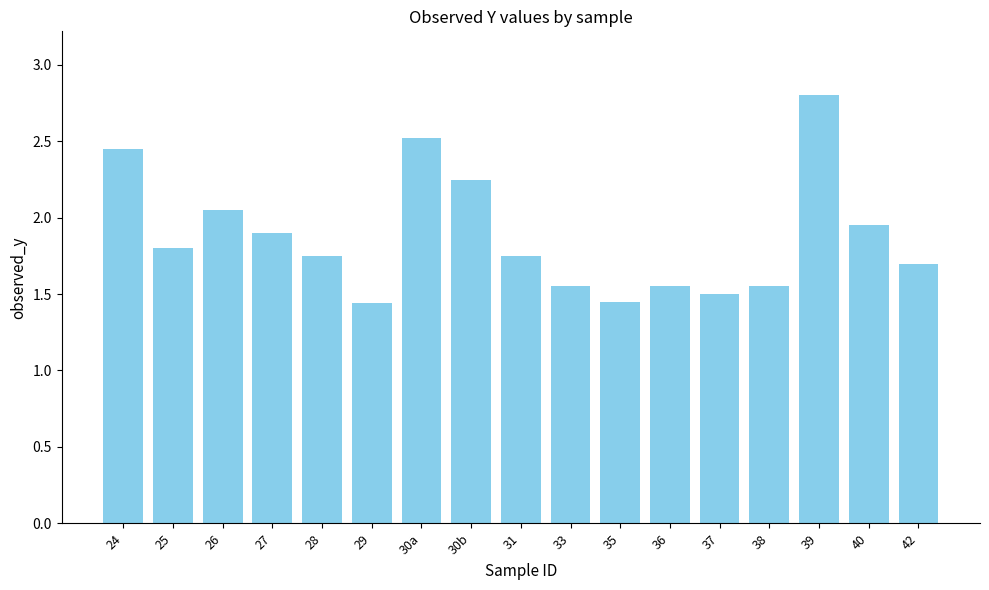

What position from the left is 42?

17